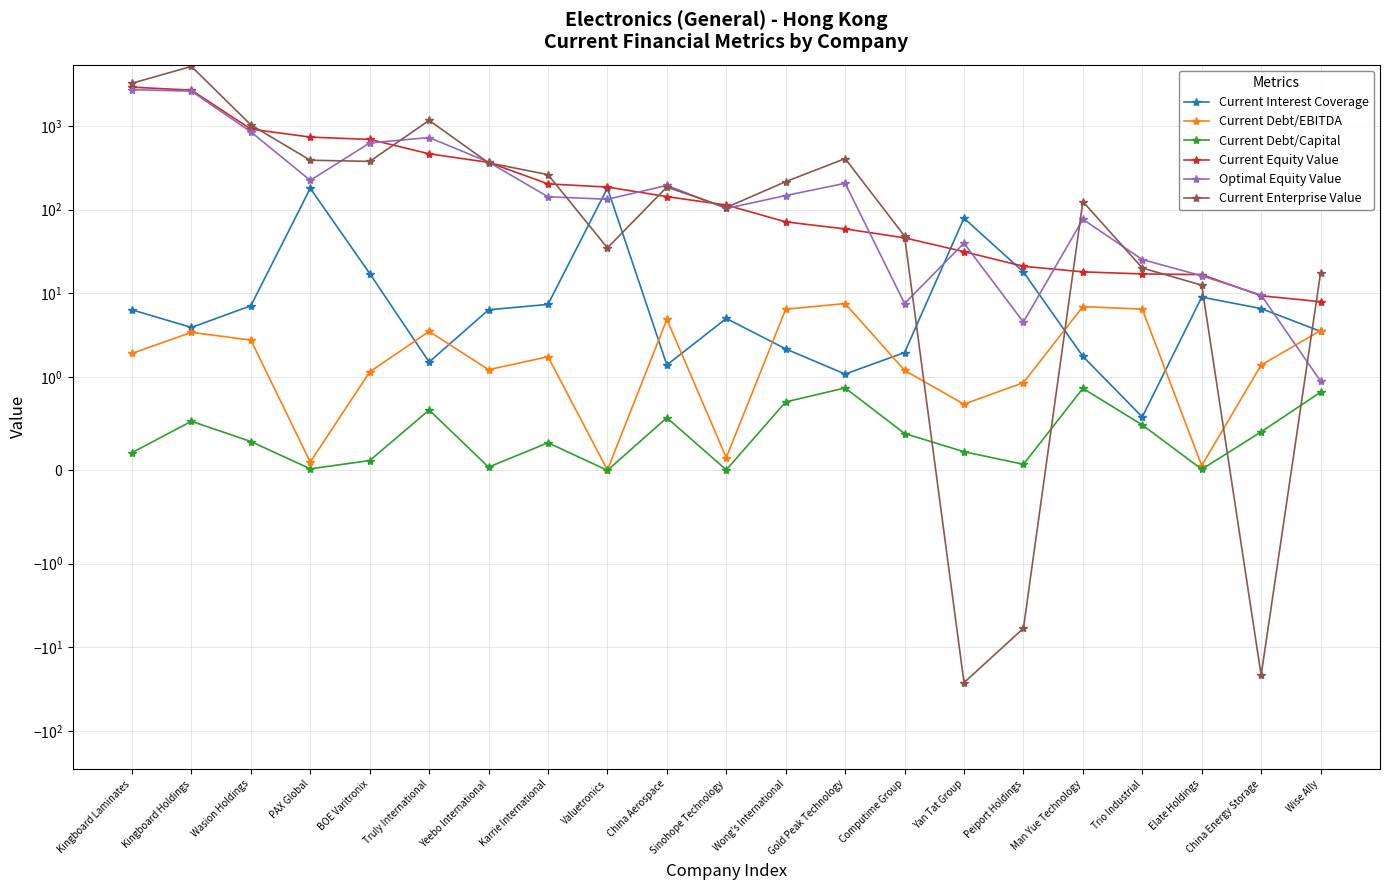

What is the greatest value displayed?

5118.1